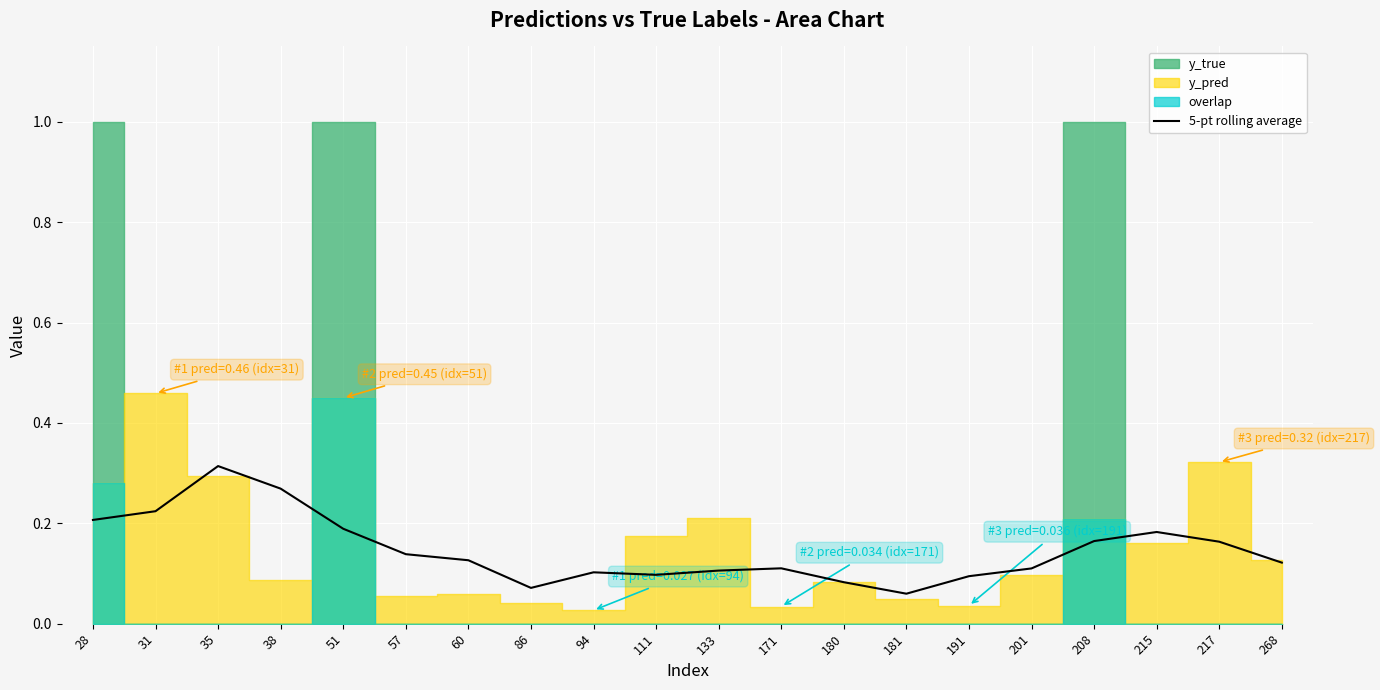

What is the difference between the second highest and second lowest values?

0.2